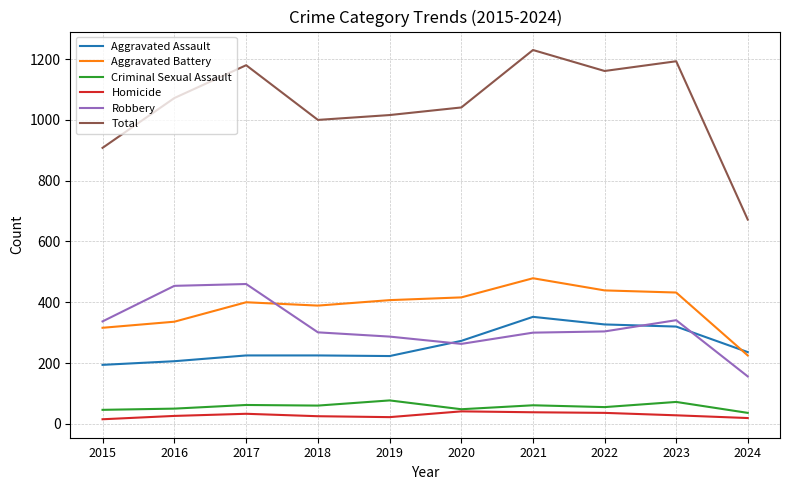

What is the greatest value displayed?

1230